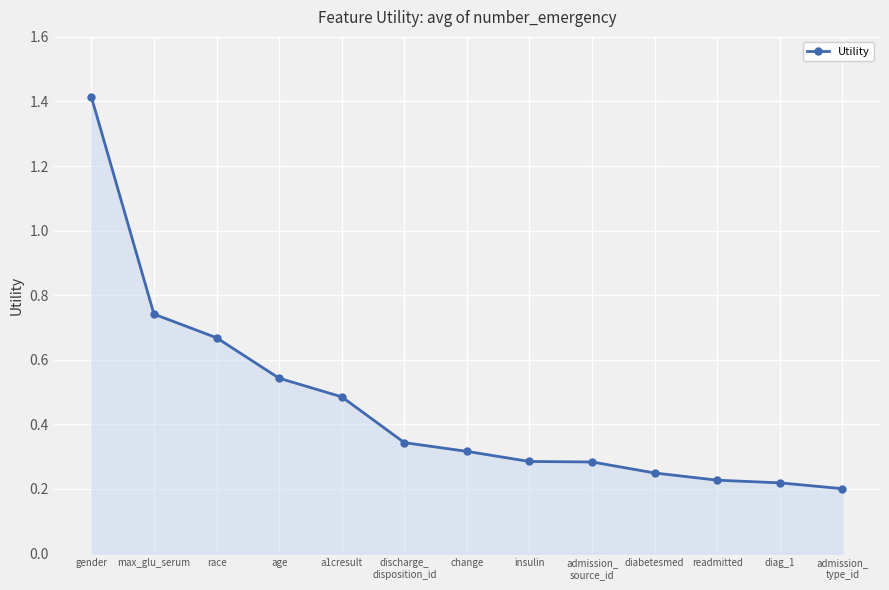

The chart shows a value of 1.4 at gender. True or false?

True